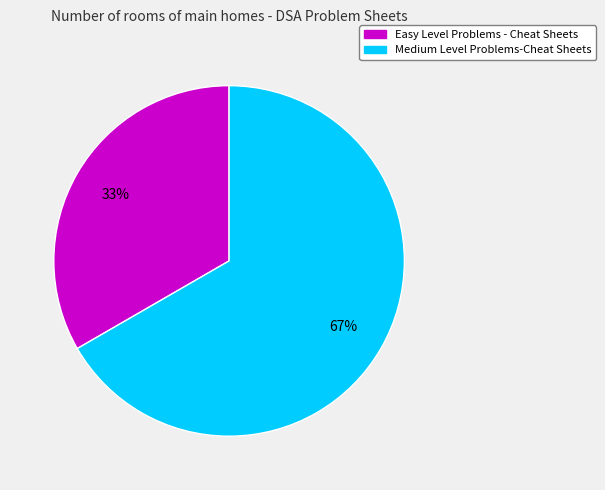

Count the number of slices in the pie.

2